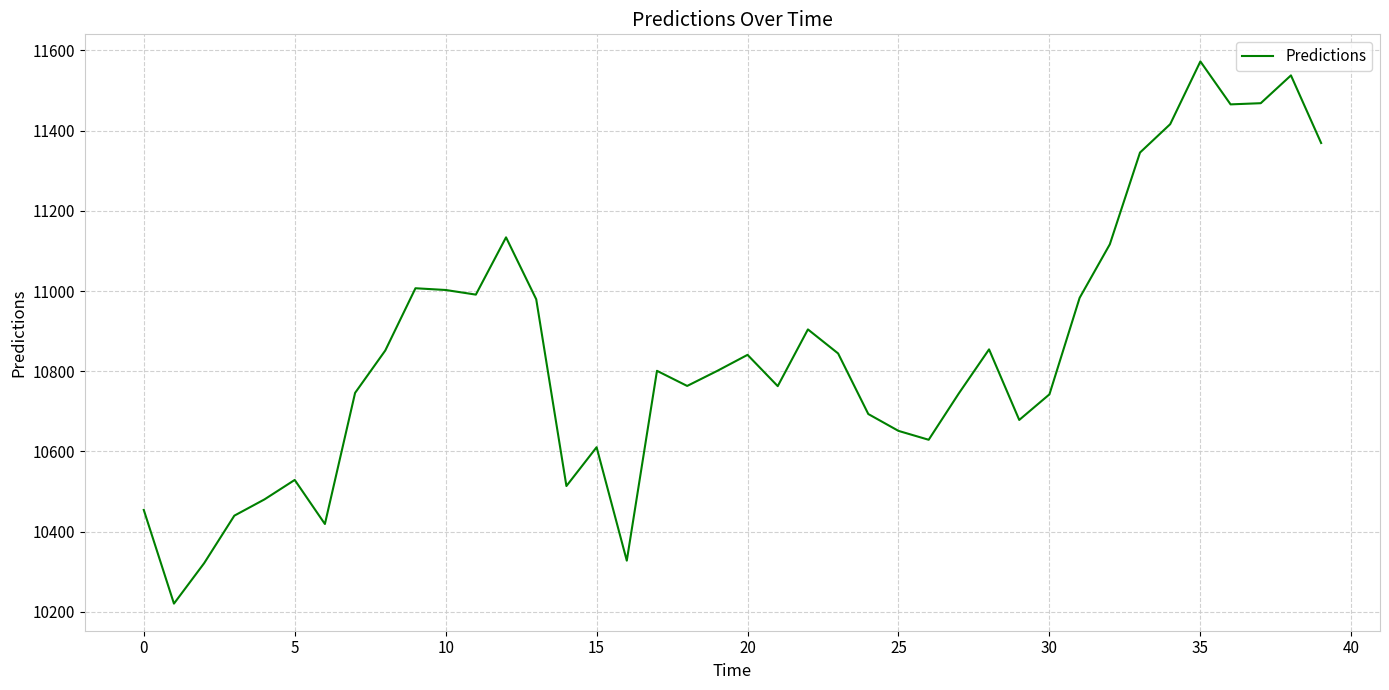

What is the smallest value displayed?

10220.6